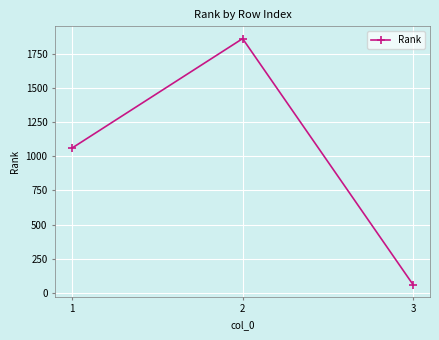

How many values are below 1062?

1